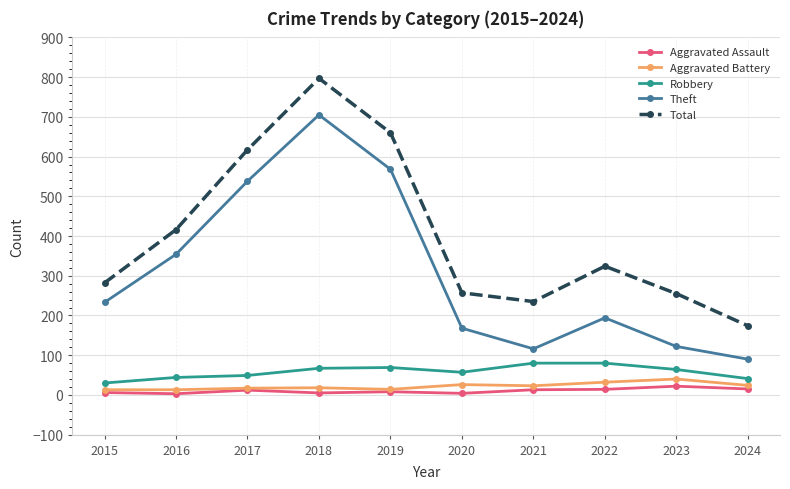

How many interior local peaks does the Theft series have?

2